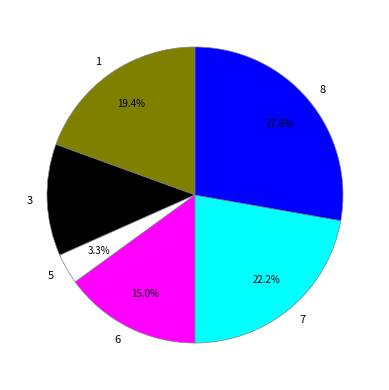

Does any single category account for the majority?

No